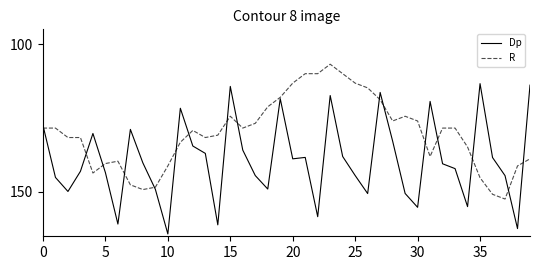

In Dp, how many points are higher than both neighbors (excluding endpoints)?

11